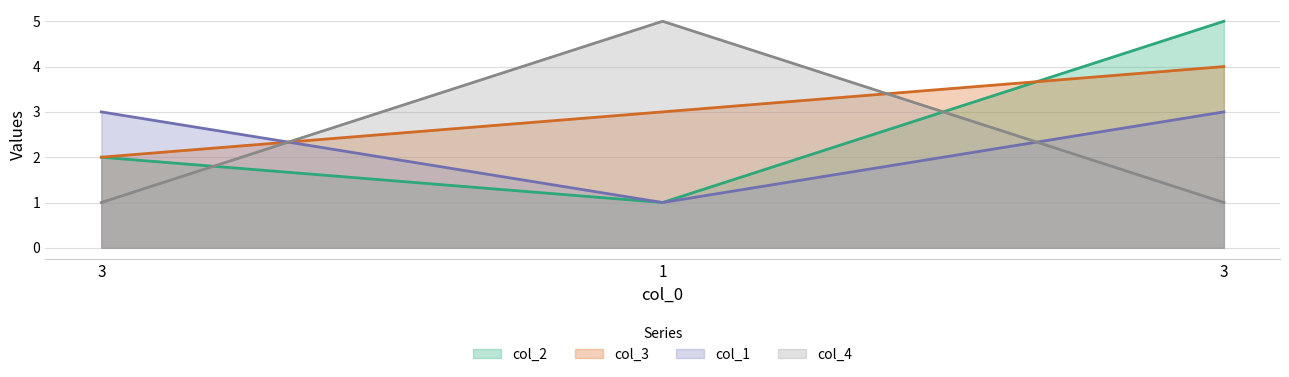

Which category has the lowest value across all series?

1